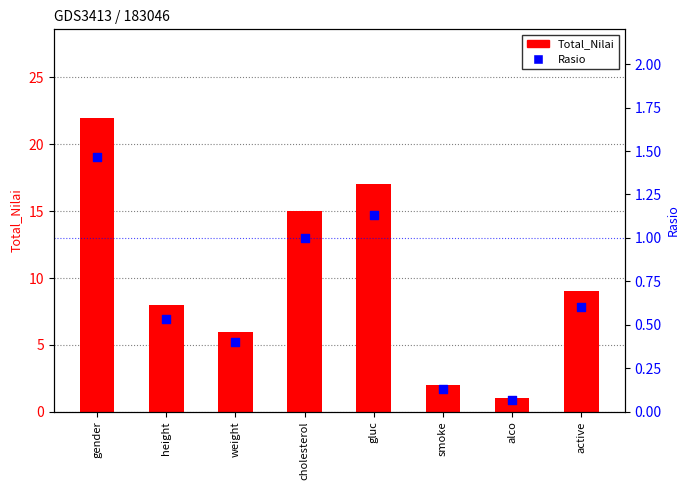

What is the total value across all series at cholesterol?

16.0